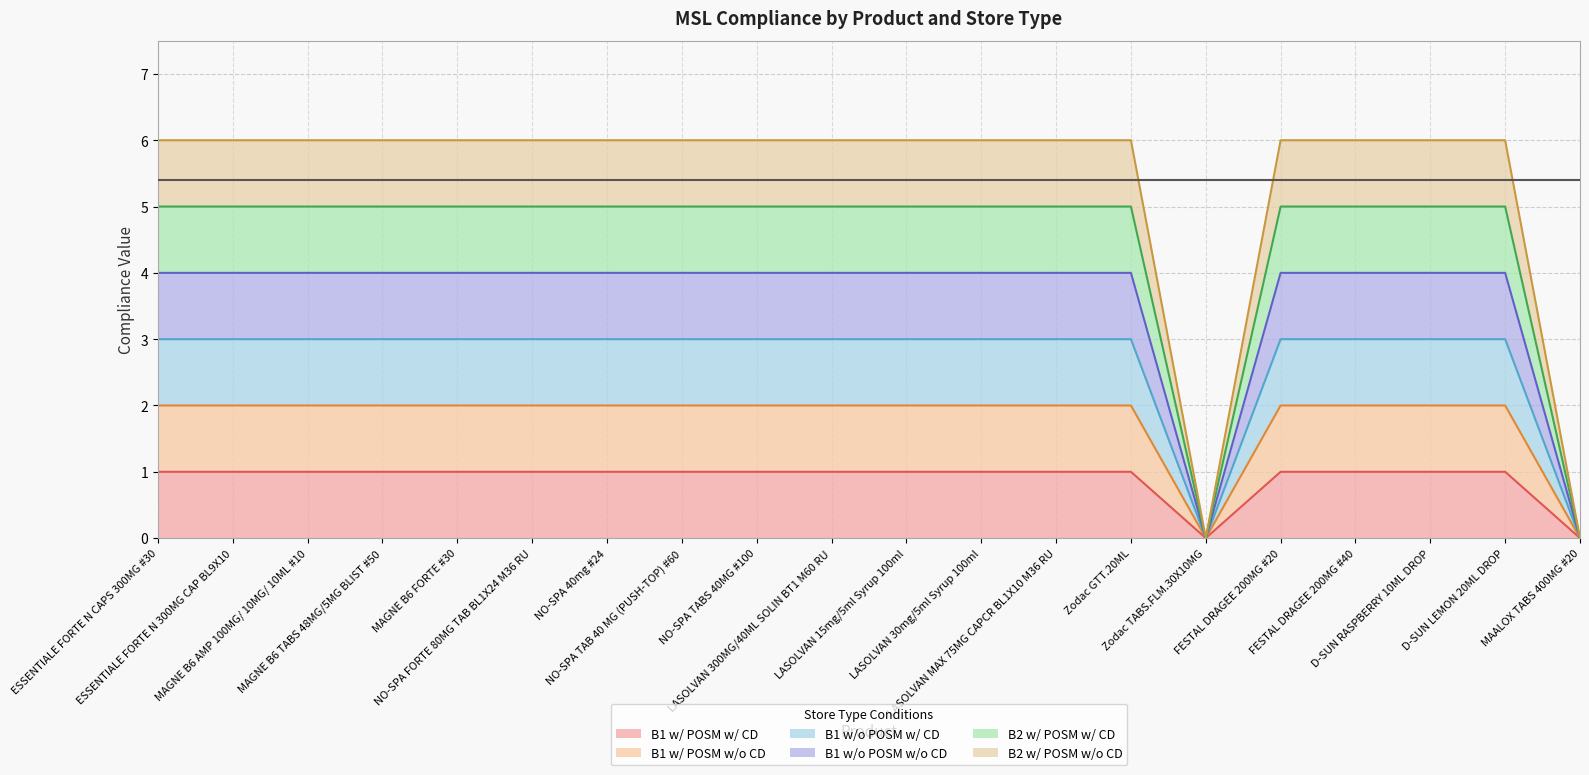

True or false: B1 w/ POSM w/ CD and B2 w/ POSM w/o CD intersect in this chart.

False